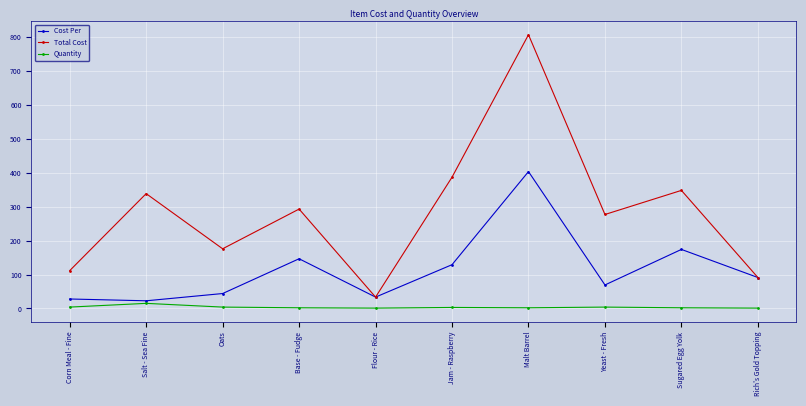

At which category is the sum across all series the highest?

Malt Barrel